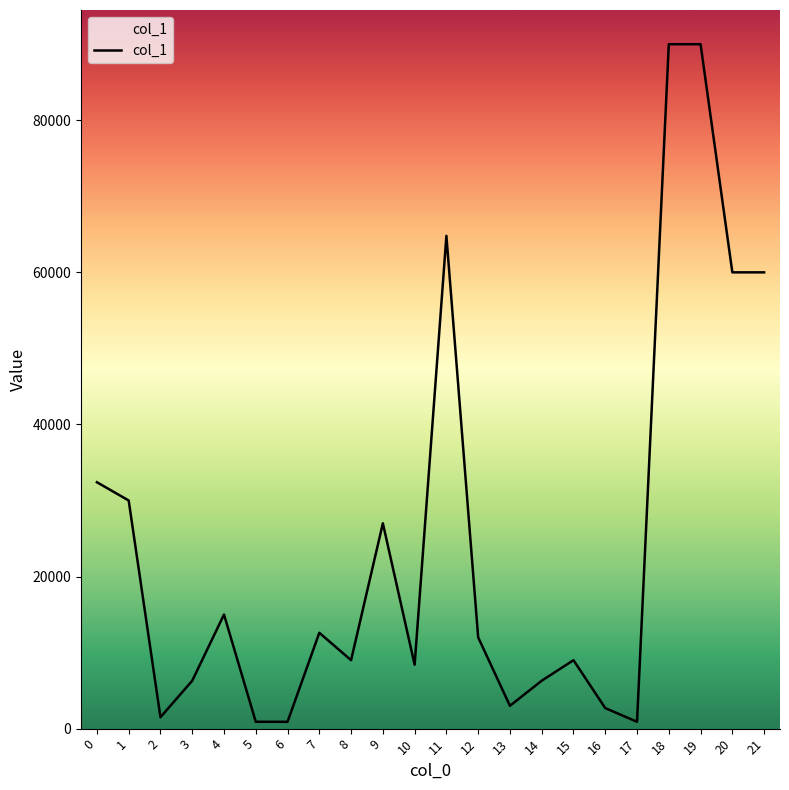

Where is the first local maximum?

4